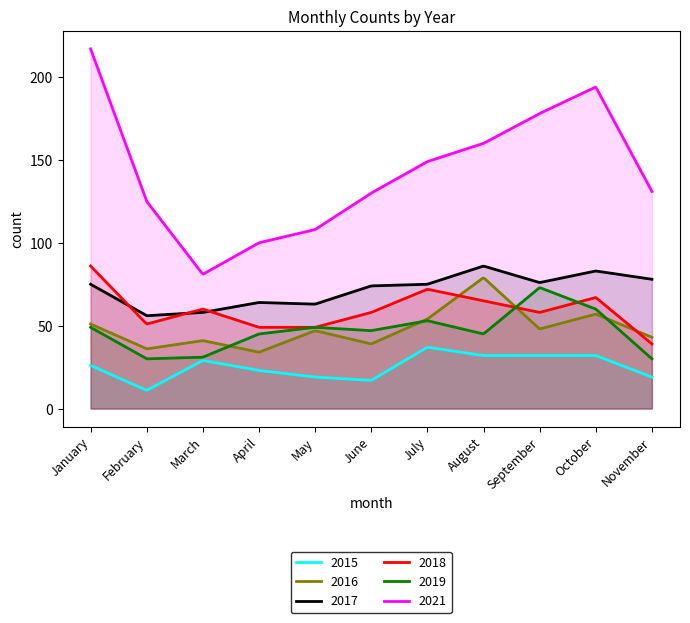

The 2017 series shows 58 at March. True or false?

True